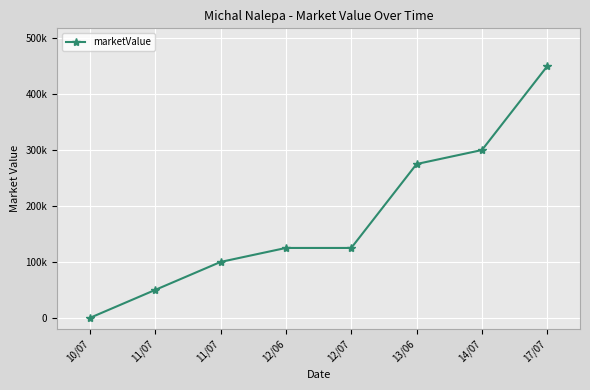

What is the ratio of the value at 13/06 to the value at 14/07?

0.9